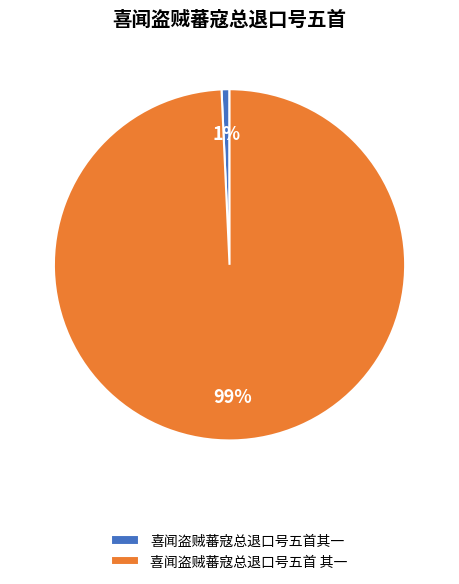

To the nearest percent, what is the combined percentage of 喜闻盗贼蕃寇总退口号五首其一 and 喜闻盗贼蕃寇总退口号五首 其一?

100%